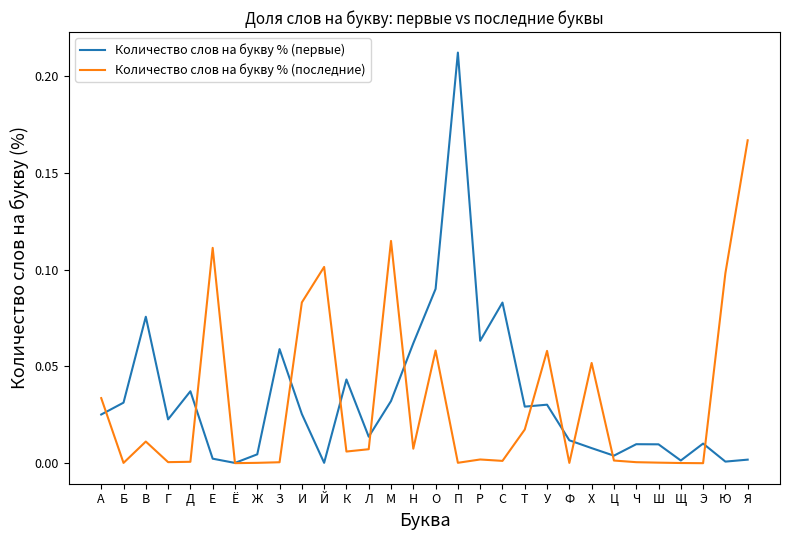

List the series in order of their peak value, highest first.

Количество слов на букву % (первые), Количество слов на букву % (последние)